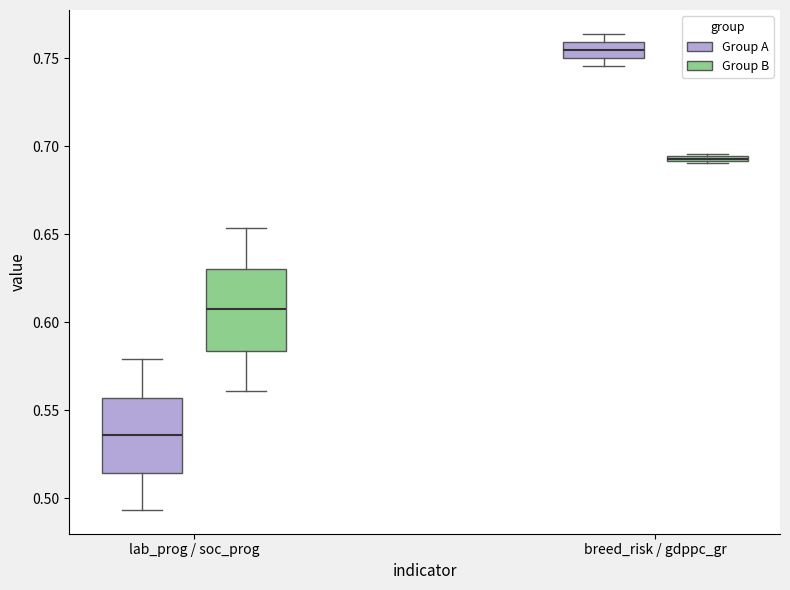

Where does the median line of the box for breed_risk / gdppc_gr (Group A) sit on the y-axis? The values are not printed on the chart, so give them approximately, as read against the axis.

0.755